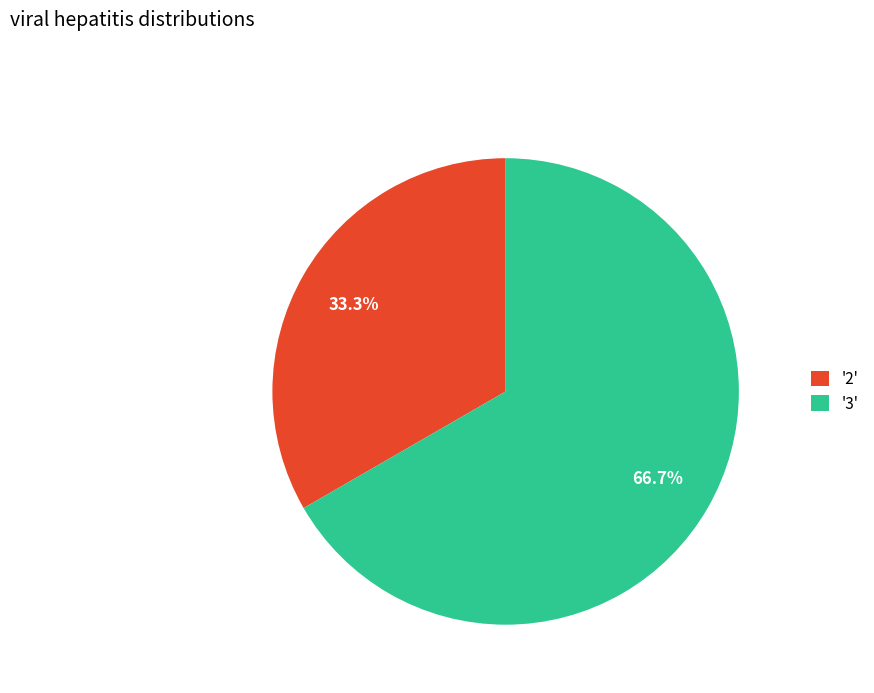

Count the number of slices in the pie.

2